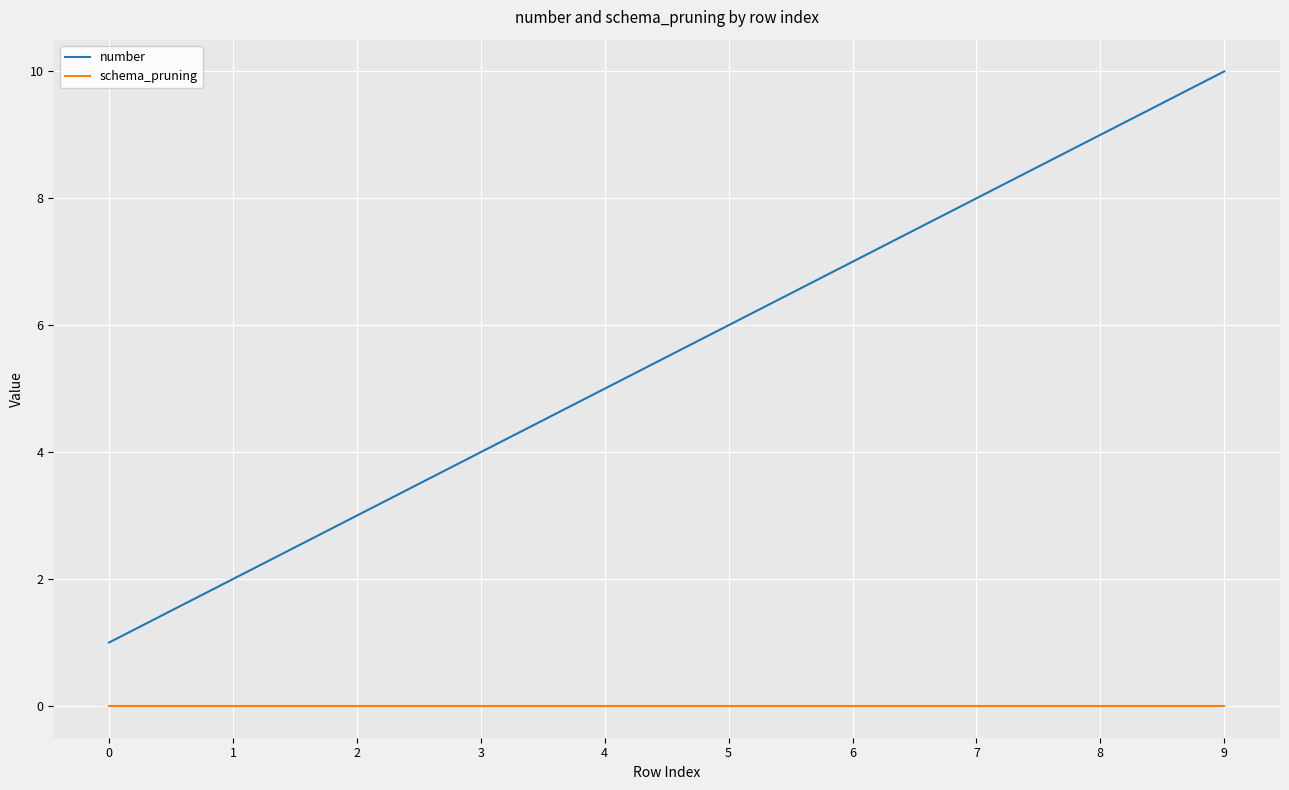

True or false: number and schema_pruning cross at least once.

False